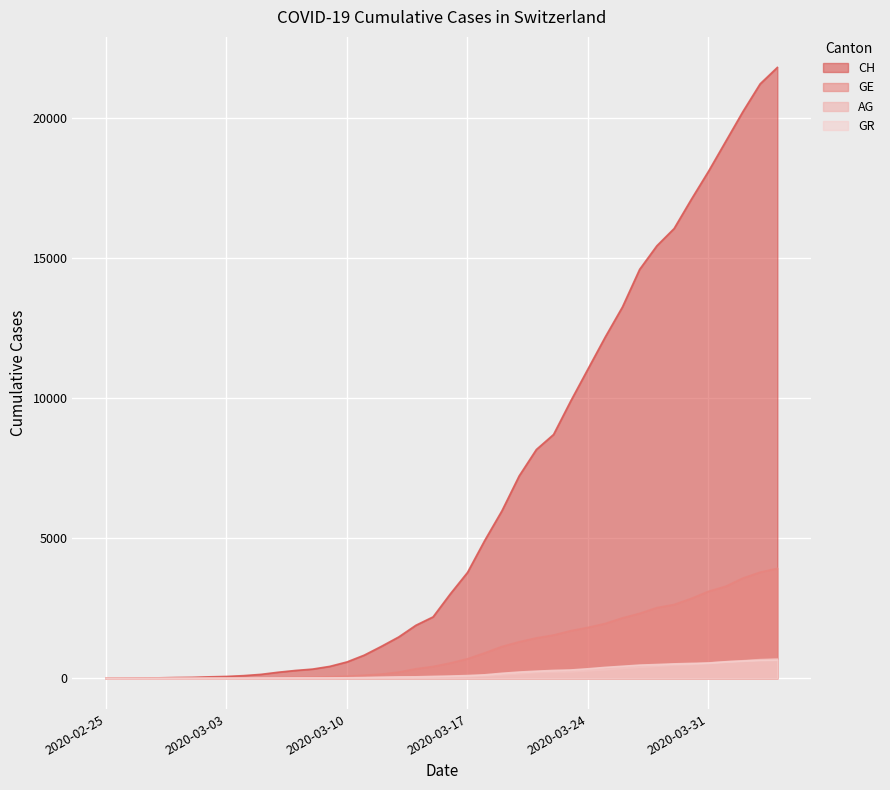

Reading right to left, what are all the values shown in this chart?

CH: 21816	21229	20240	19174	18107	17103	16062	15447	14605	13261	12188	11050	9909	8709	8172	7228	5984	4925	3783	3016	2196	1896	1478	1145	830	588	429	332	283	220	144	99	70	56	38	31	19	9	5	0
GE: 3928	3793	3582	3289	3109	2855	2638	2527	2322	2161	1960	1820	1703	1549	1445	1307	1139	911	701	549	425	343	224	153	112	79	59	44	42	29	20	15	13	10	9	8	4	1	1	0
AG: 702	673	631	596	554	506	485	444	407	367	318	283	245	235	223	175	134	96	69	56	43	33	30	27	20	18	15	14	14	12	11	10	7	7	4	3	1	1	1	0
GR: 657	649	622	592	547	535	519	495	474	433	393	343	300	284	258	226	182	128	101	84	71	56	53	43	31	22	18	18	17	16	14	12	9	9	6	6	6	2	2	0